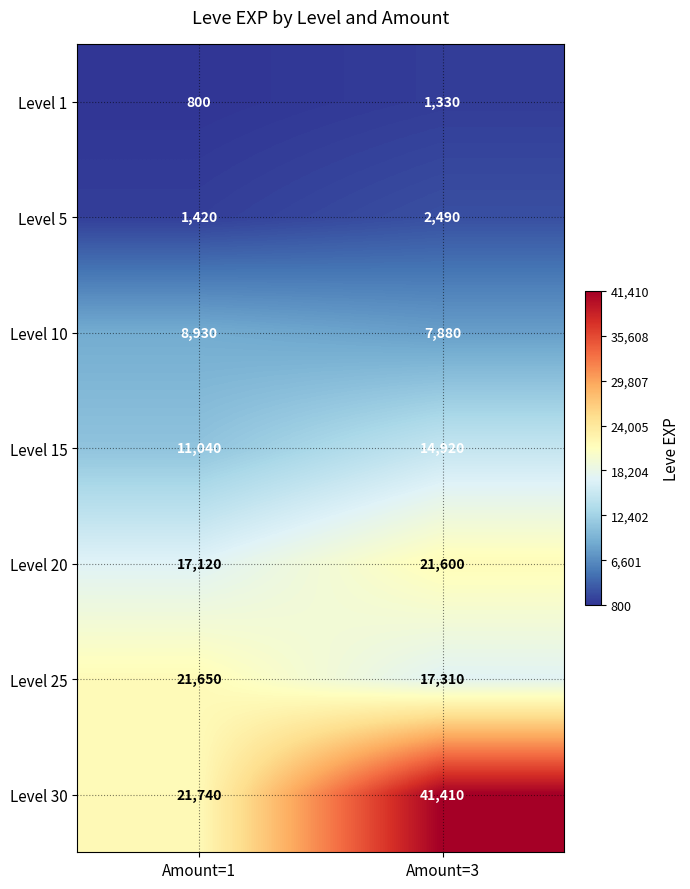

Reading left to right, what are all the values shown in this chart?

Level 1: 800	1330
Level 5: 1420	2490
Level 10: 8930	7880
Level 15: 11040	14920
Level 20: 17120	21600
Level 25: 21650	17310
Level 30: 21740	41410